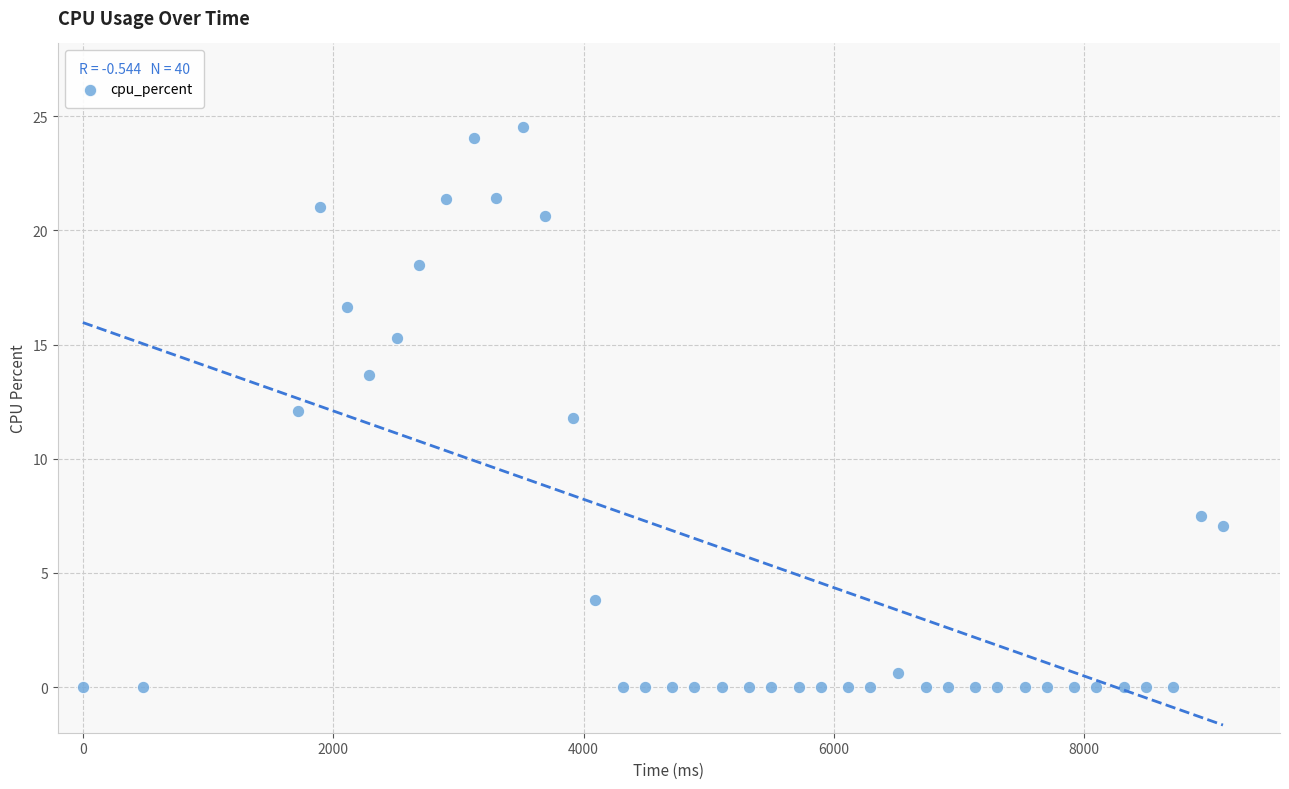

What is the range of Y values (max minus min)?

24.5